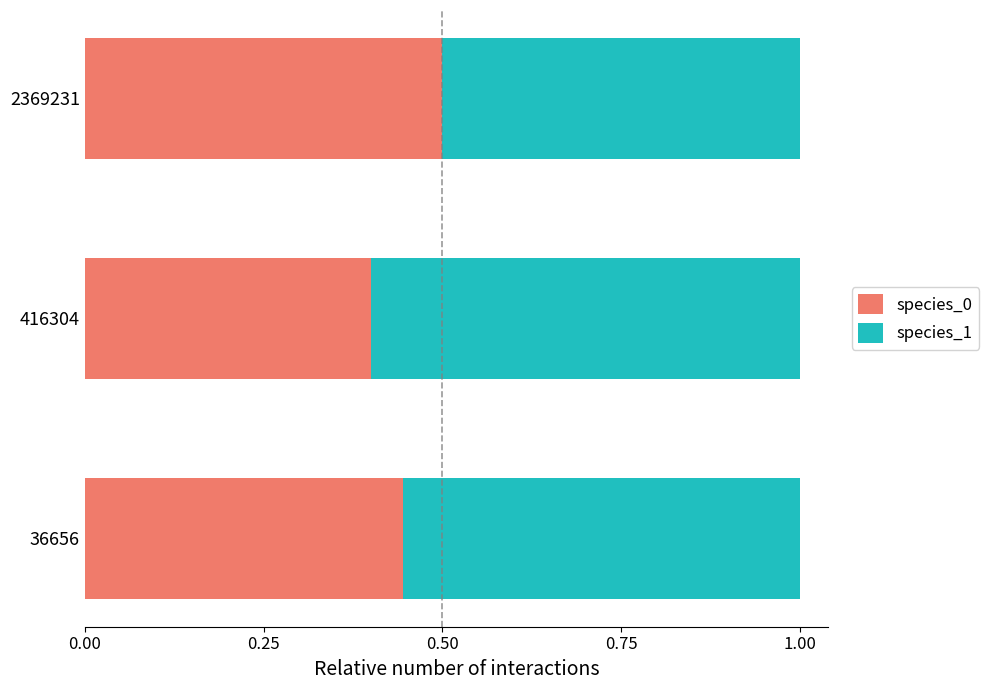

Where is species_0 nearest to the value 0?

416304